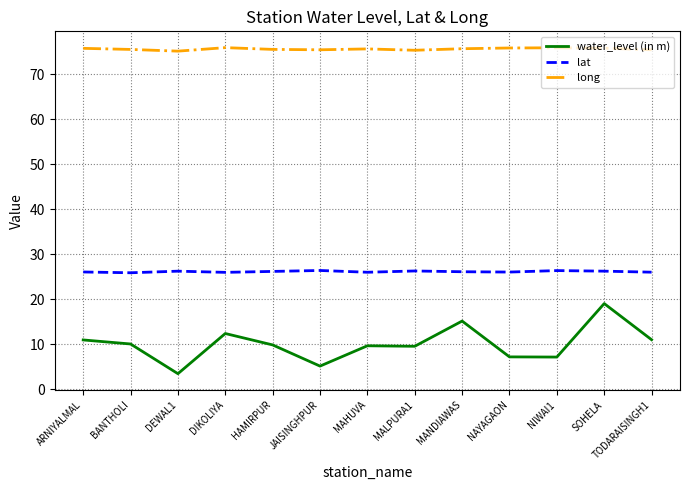

What position from the left is HAMIRPUR?

5